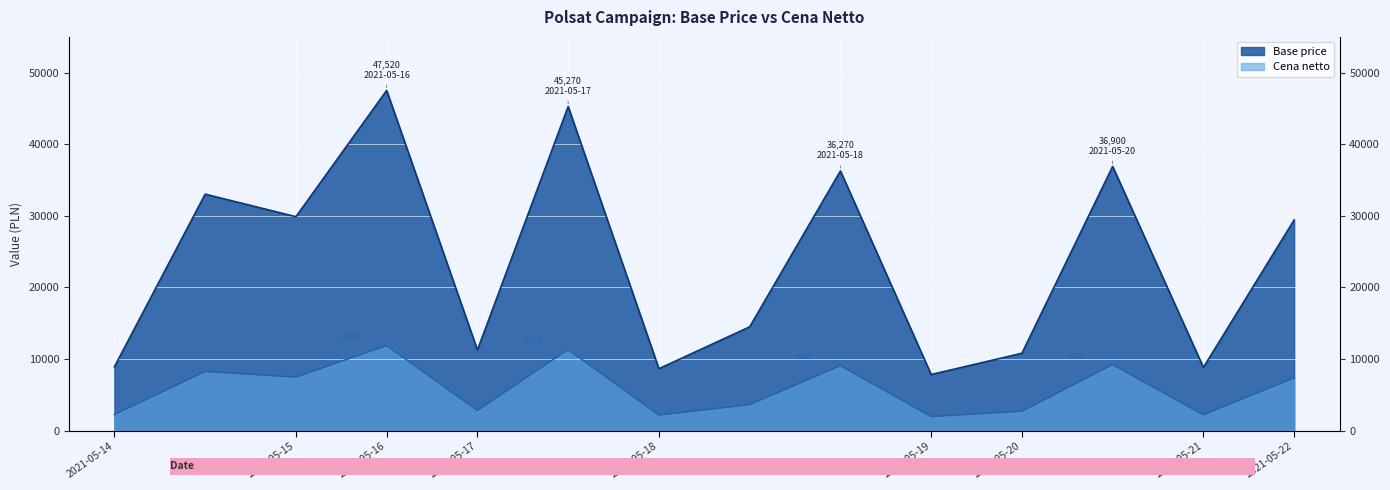

How many lines are shown in the chart?

2